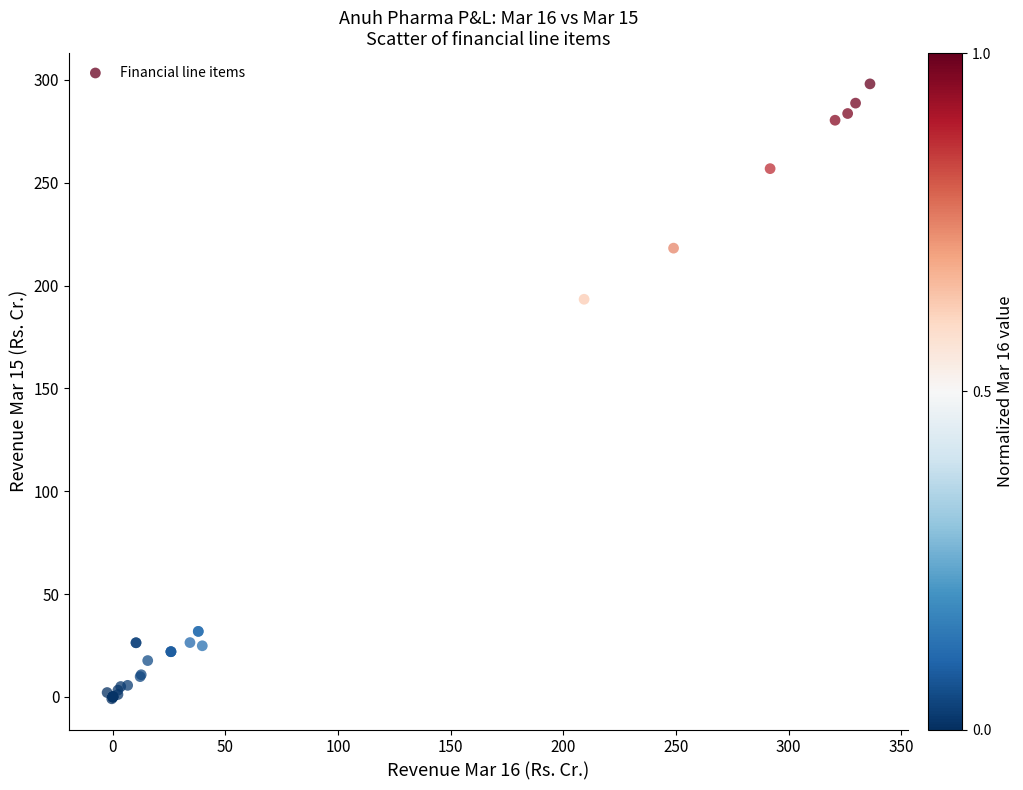

What Y value in the scatter plot is closest to 148?

193.4